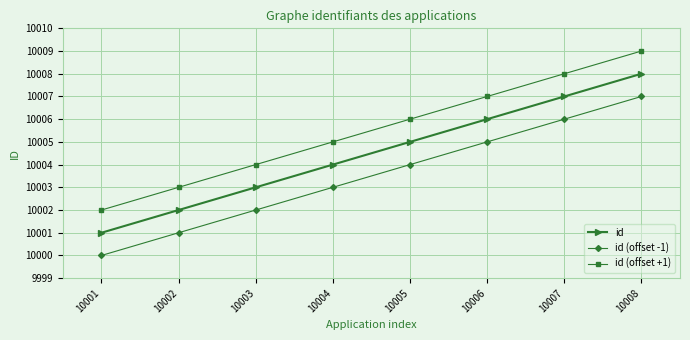

True or false: id (offset -1) and id (offset +1) cross at least once.

False